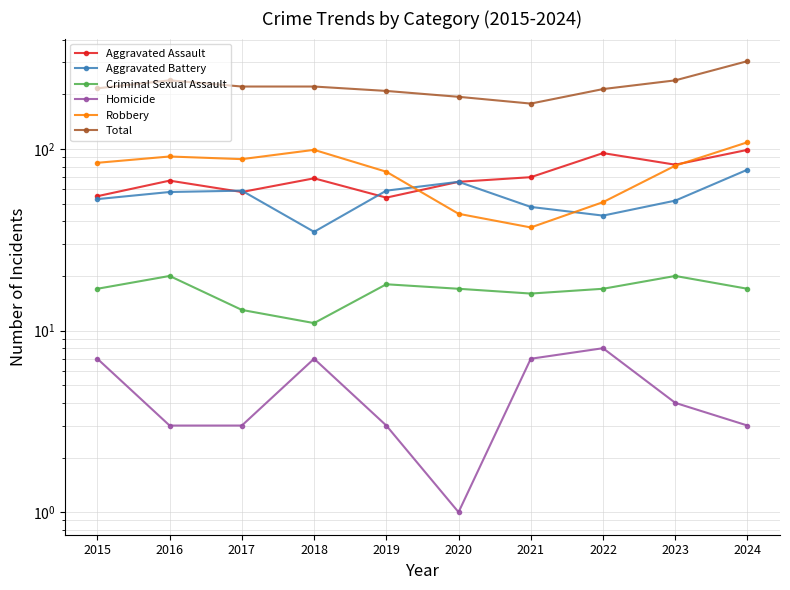

True or false: Criminal Sexual Assault and Aggravated Battery intersect in this chart.

False